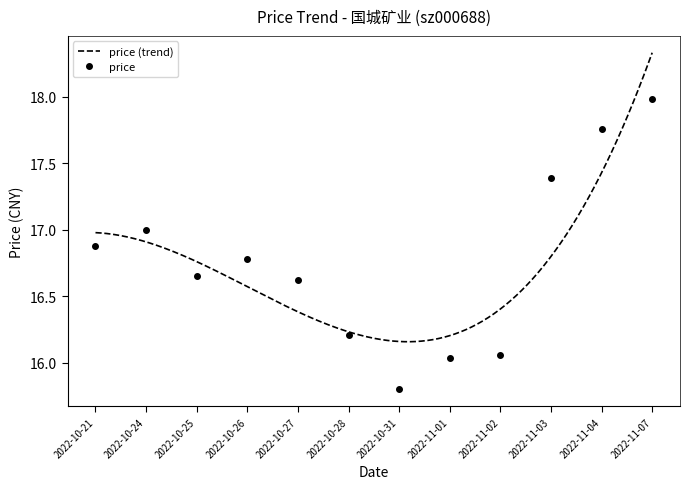

At which label does the data first exceed 16?

2022-10-21